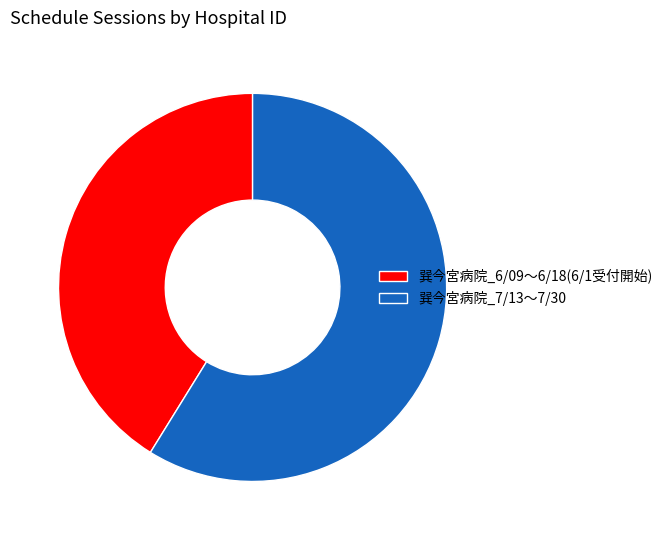

How many slices are in this pie chart?

2